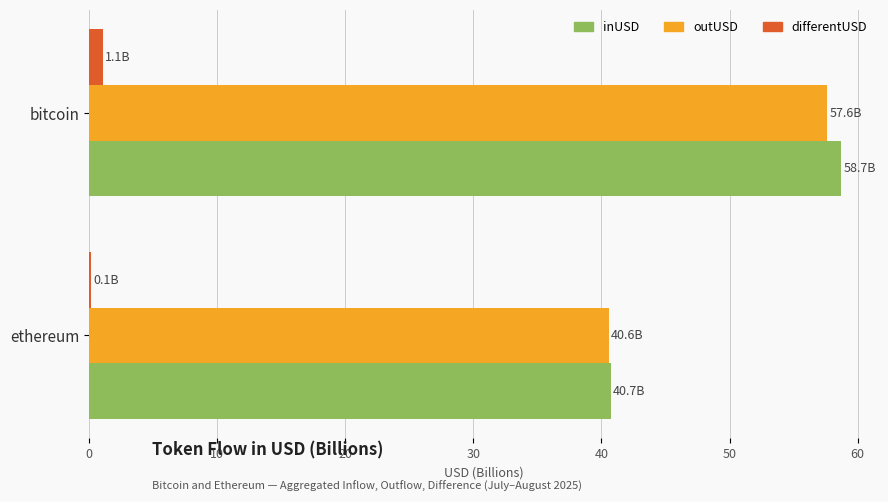

At which category is the sum across all series the highest?

bitcoin